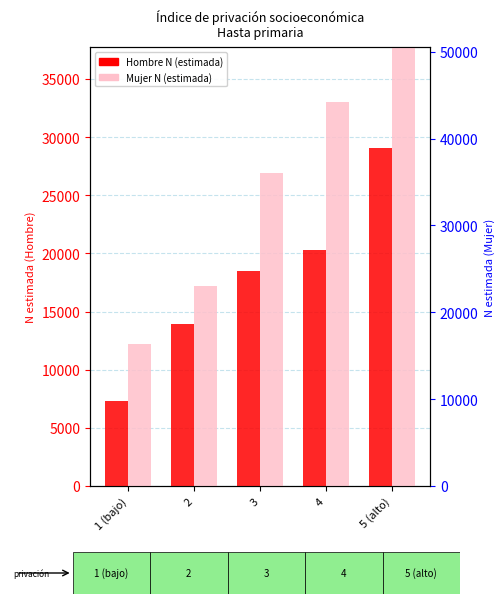

At 4, list the series in order from largest to smallest.

Mujer N (estimada), Hombre N (estimada)